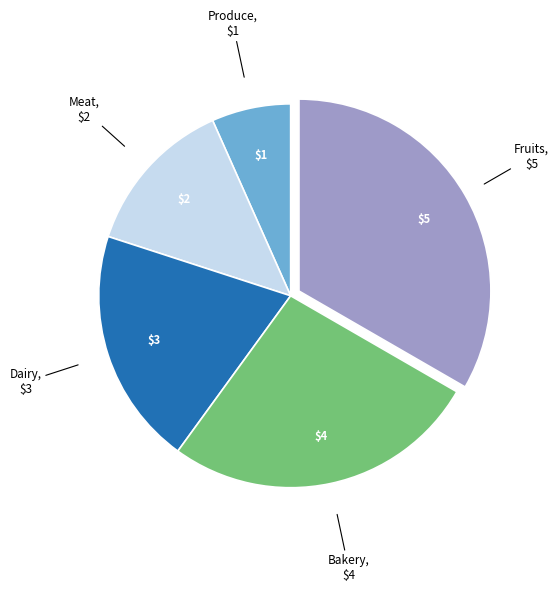

Between Bakery and Dairy, which is larger?

Bakery